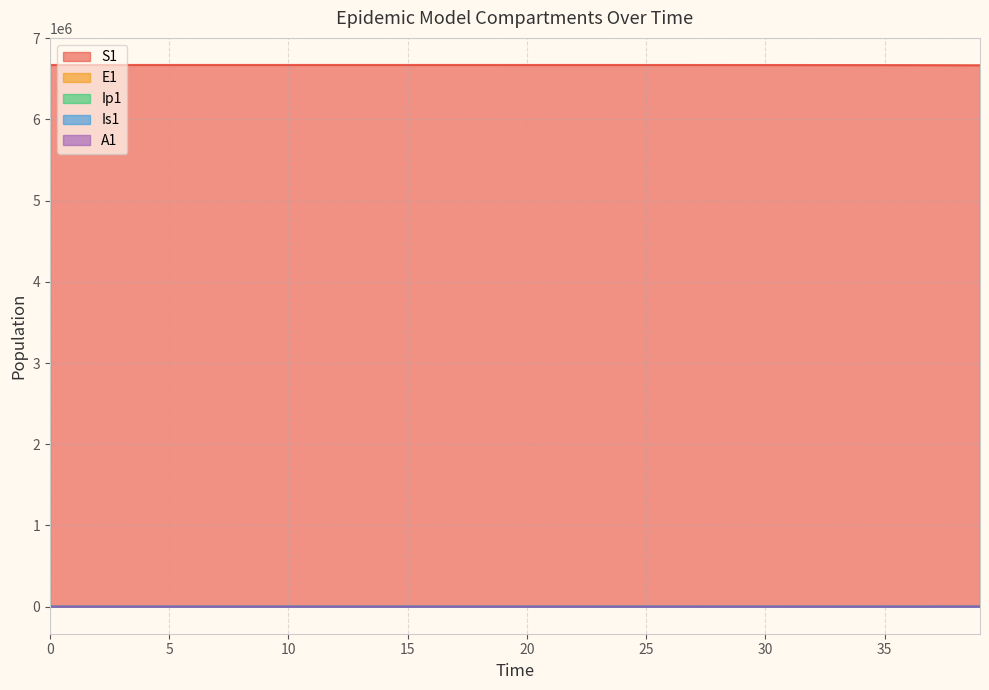

What is the difference between the second highest and minimum values in the S1 series?

3435.5